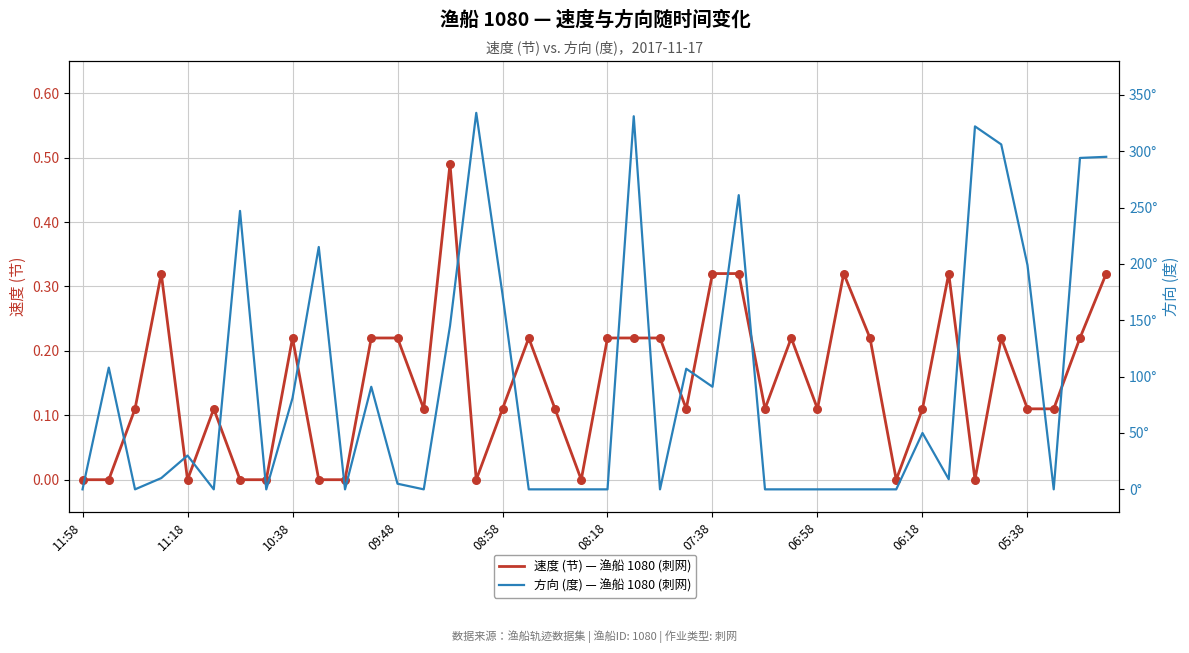

Which series has the widest spread of Y values?

方向 (度) — 渔船 1080 (刺网)